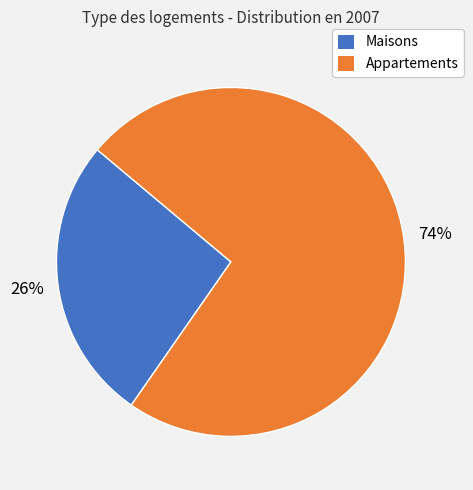

Does any single category account for the majority?

Yes